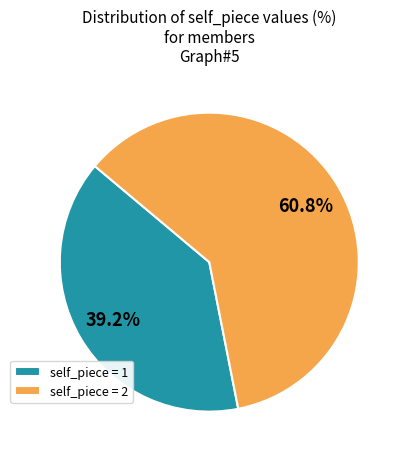

To the nearest percent, what is the average slice percentage?

50%